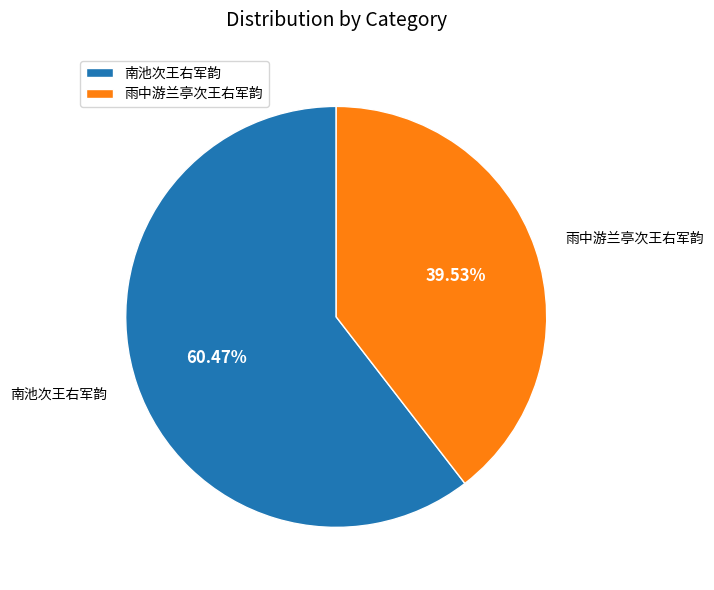

True or false: 雨中游兰亭次王右军韵 accounts for 25% of the total.

False